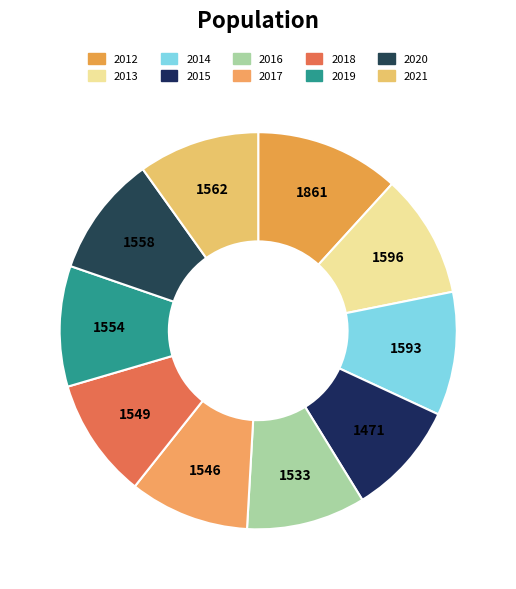

Count the number of slices in the pie.

10